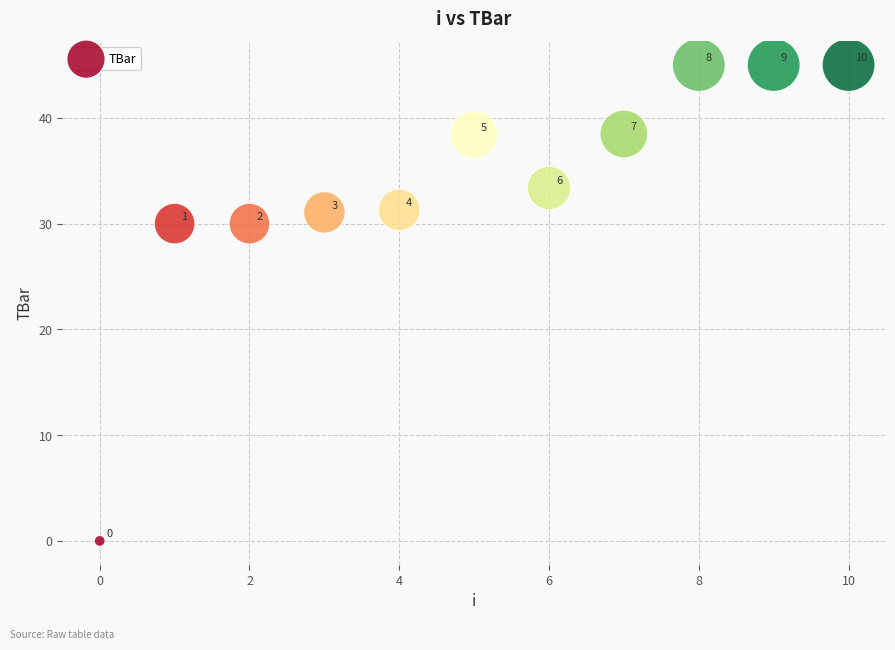

What Y value in the scatter plot is closest to 22?

30.0